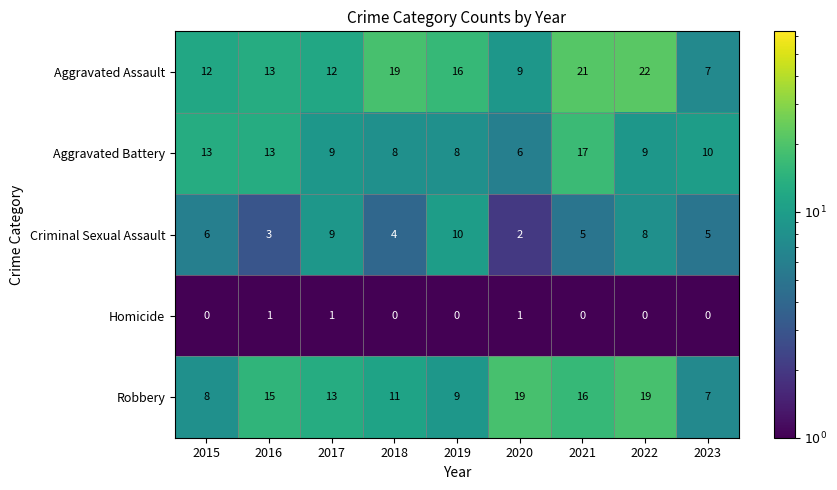

What is the sum of all Robbery values?

117